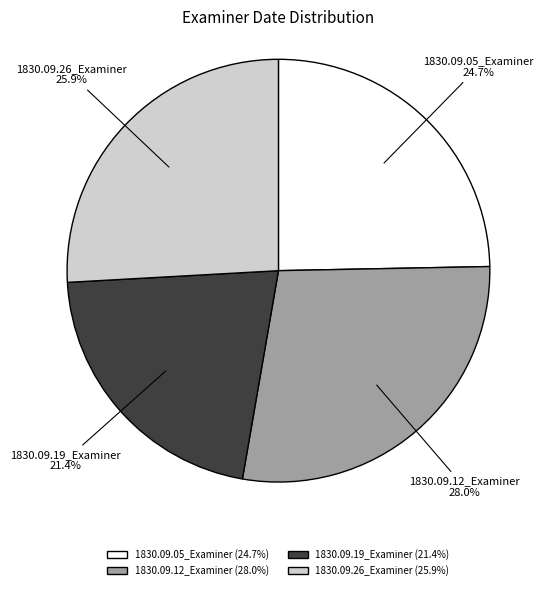

What is the total percentage of 1830.09.05_Examiner and 1830.09.12_Examiner?

52.7%